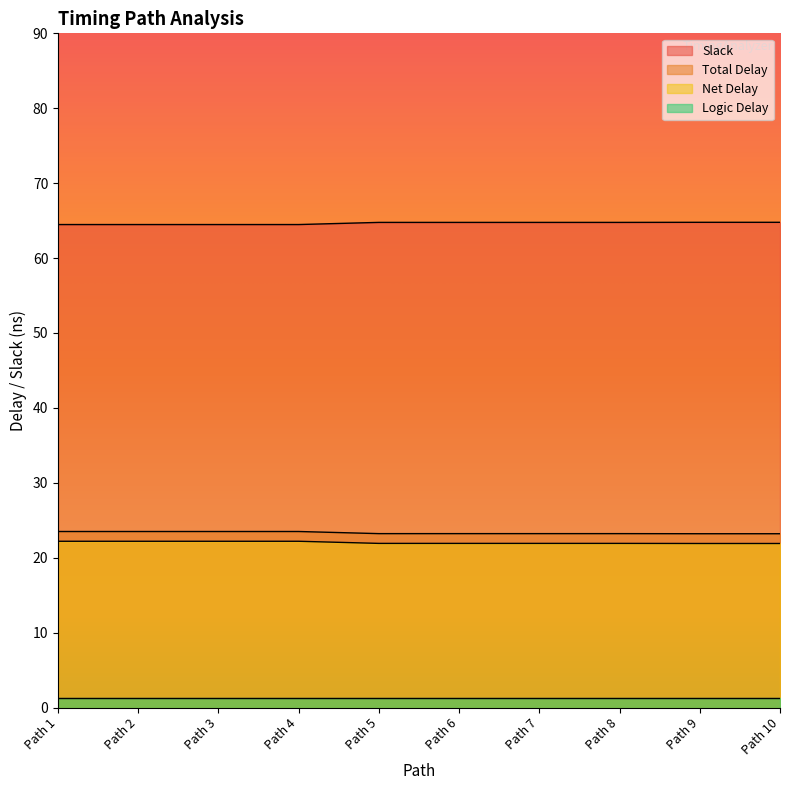

What is the difference between the Total Delay values at Path 9 and Path 4?

0.3